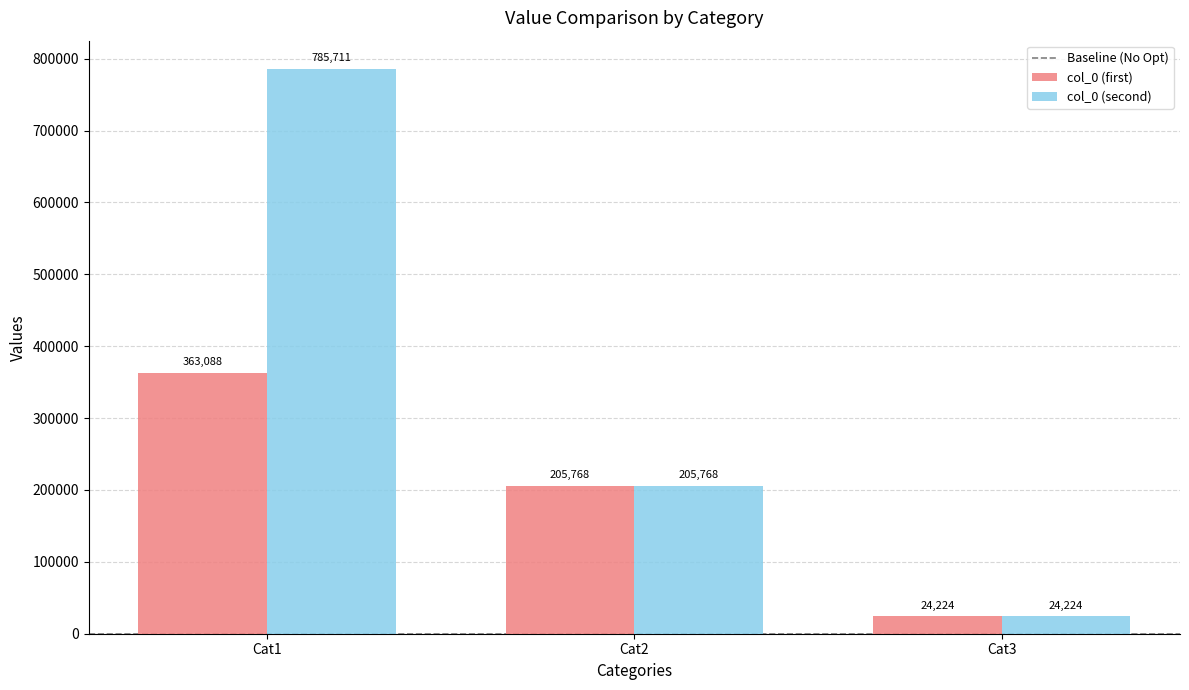

True or false: col_0 (first) has a value of 24224 at Cat3.

True